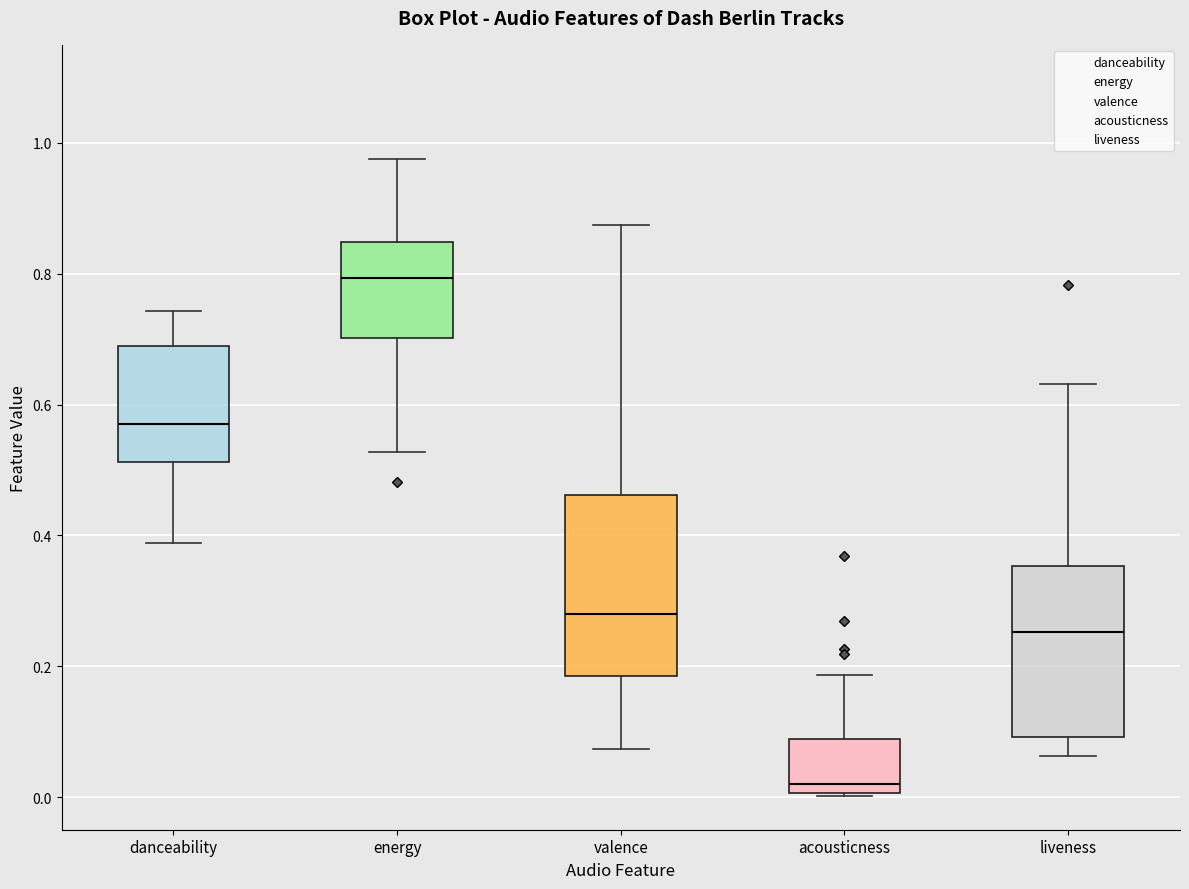

Reading left to right, read every box against the y-axis: the position of its median line, the range the box covers, and the ends of its whiskers. The values are not printed on the chart, so give them approximately, as read against the axis.

danceability: median 0.58, box 0.52 to 0.68, whiskers 0.38 to 0.74
energy: median 0.80, box 0.70 to 0.84, whiskers 0.52 to 0.98
valence: median 0.28, box 0.18 to 0.46, whiskers 0.08 to 0.88
acousticness: median 0.02, box 0.00 to 0.08, whiskers 0.00 to 0.18
liveness: median 0.26, box 0.10 to 0.36, whiskers 0.06 to 0.64